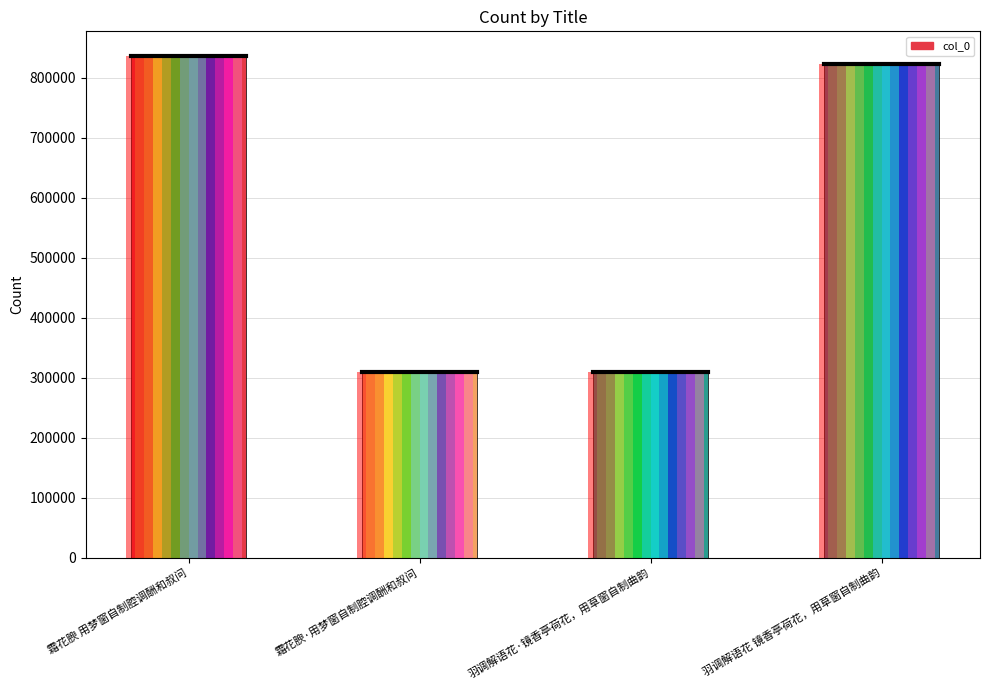

List the labels in order of value, smallest first.

羽调解语花·镜香亭荷花，用草窗自制曲韵, 霜花腴·用梦窗自制腔调酬和叔问, 羽调解语花 镜香亭荷花，用草窗自制曲韵, 霜花腴 用梦窗自制腔调酬和叔问